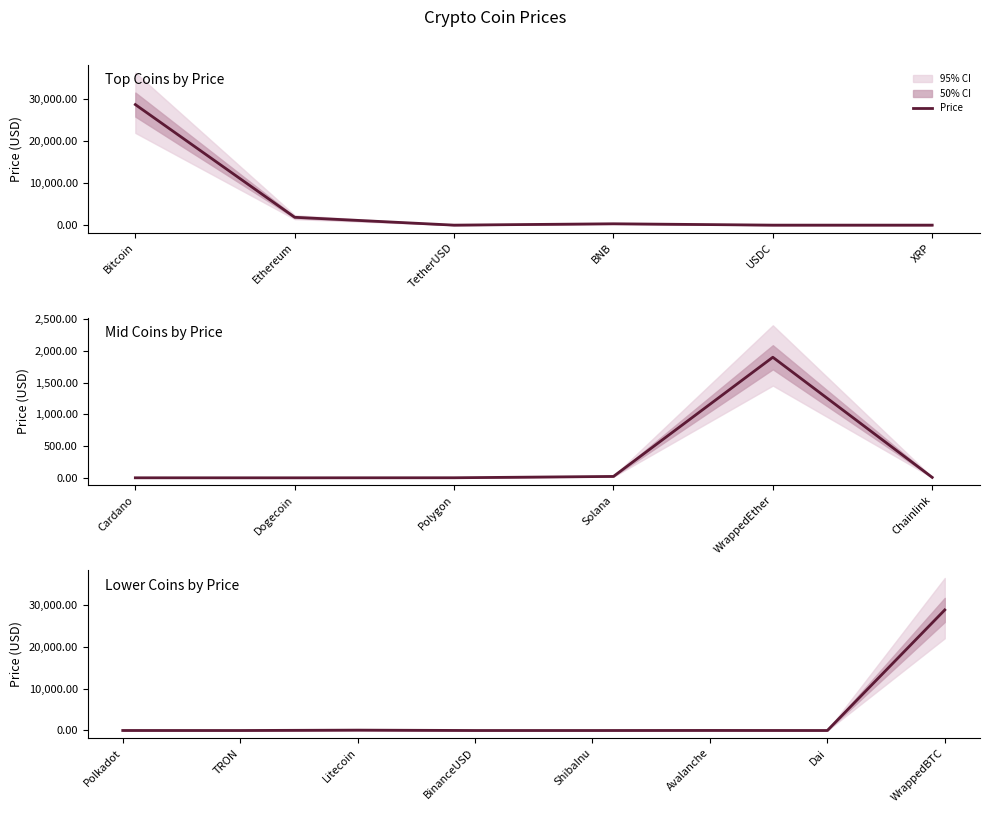

How many lines are shown in the chart?

1